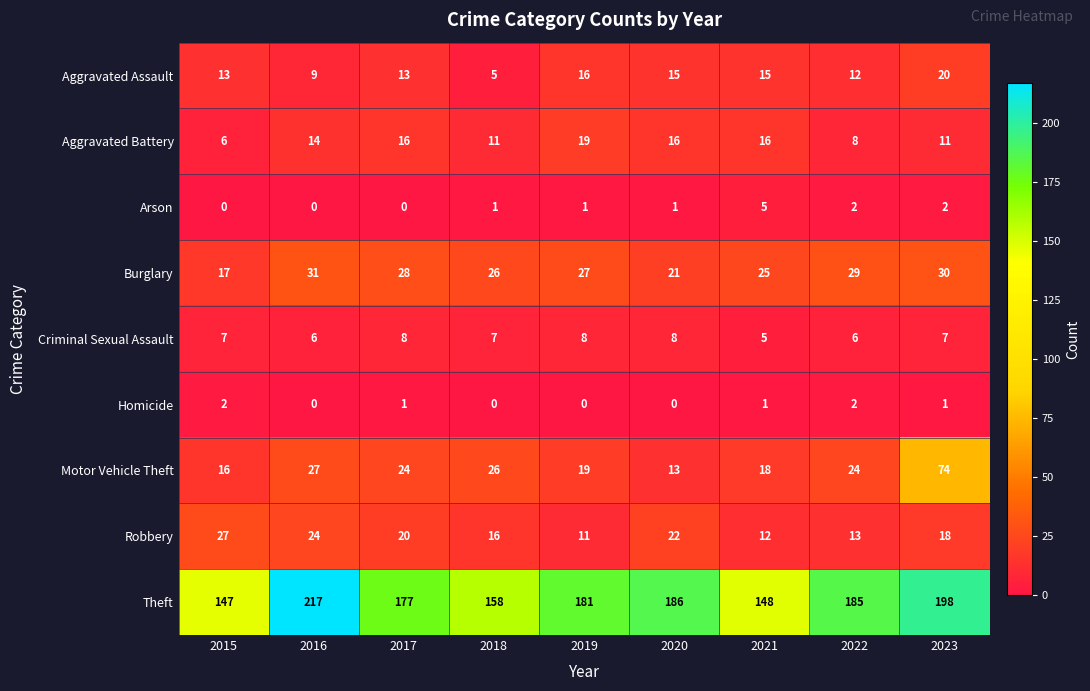

True or false: Aggravated Assault has a value of 4 at 2020.

False